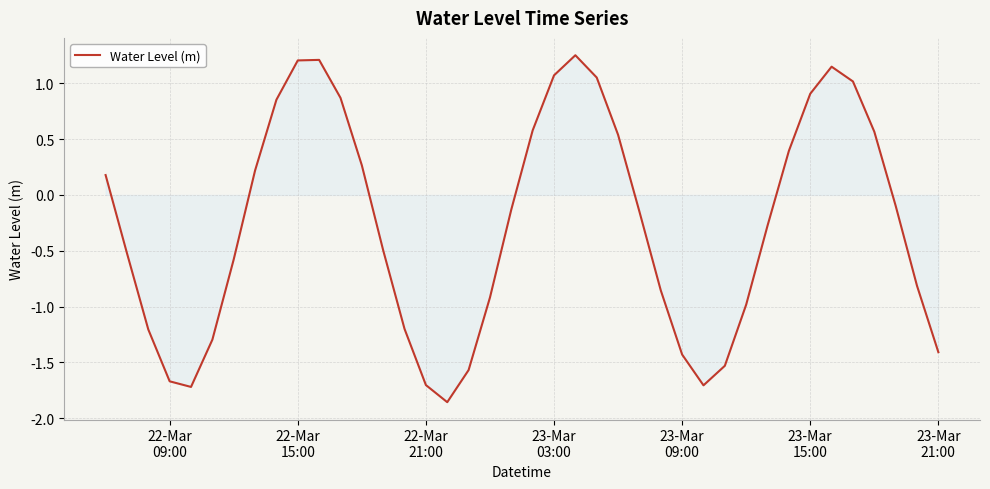

How many points are lower than both their immediate neighbors (excluding endpoints)?

3